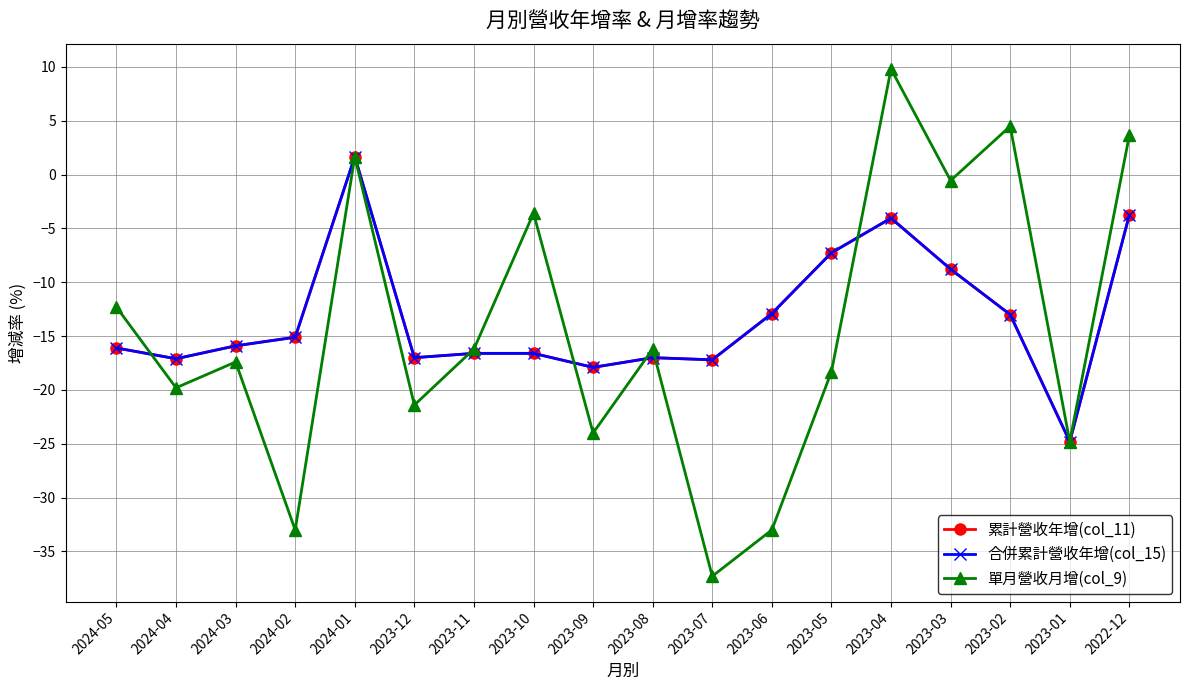

What is the label of the 1st point from the left?

2024-05